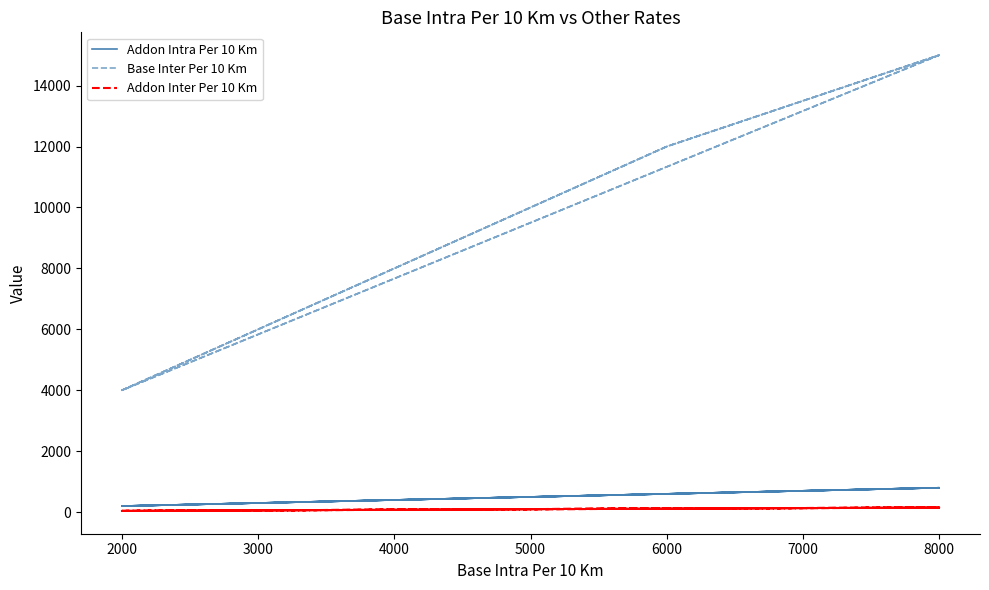

Reading left to right, transcribe all the data shown in this chart.

Addon Intra Per 10 Km: 200	400	600	800	200	400	600	800	200	400	600	800
Base Inter Per 10 Km: 4000	8000	12000	15000	4000	8000	12000	15000	4000	8000	12000	15000
Addon Inter Per 10 Km: 40	80	120	150	40	80	120	150	40	80	120	150